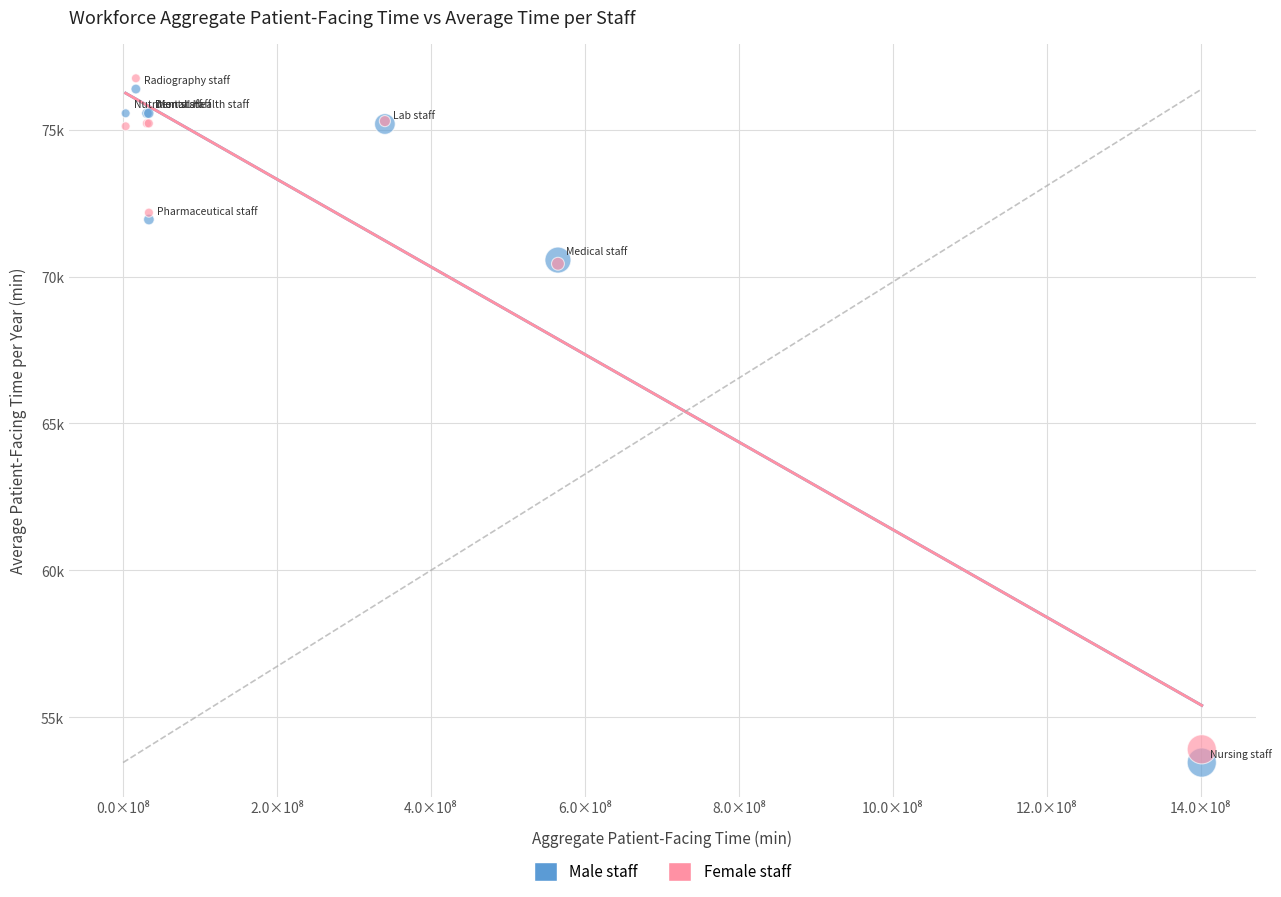

What are all the series names shown in the legend?

Male staff, Female staff